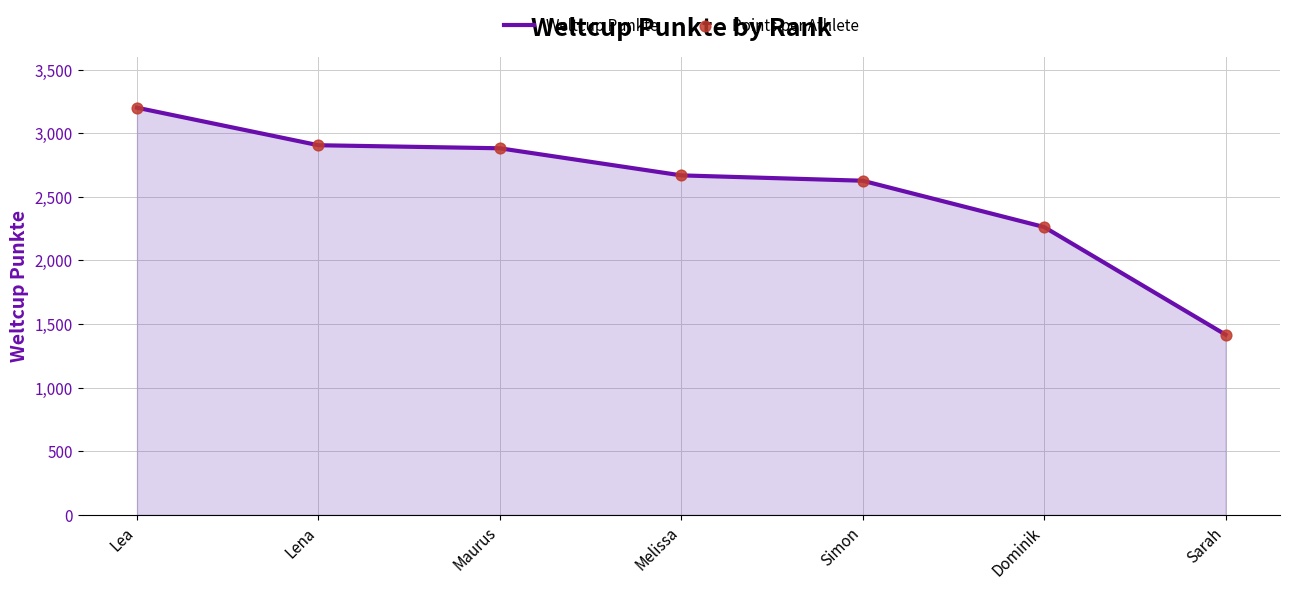

What is the average value?

2565